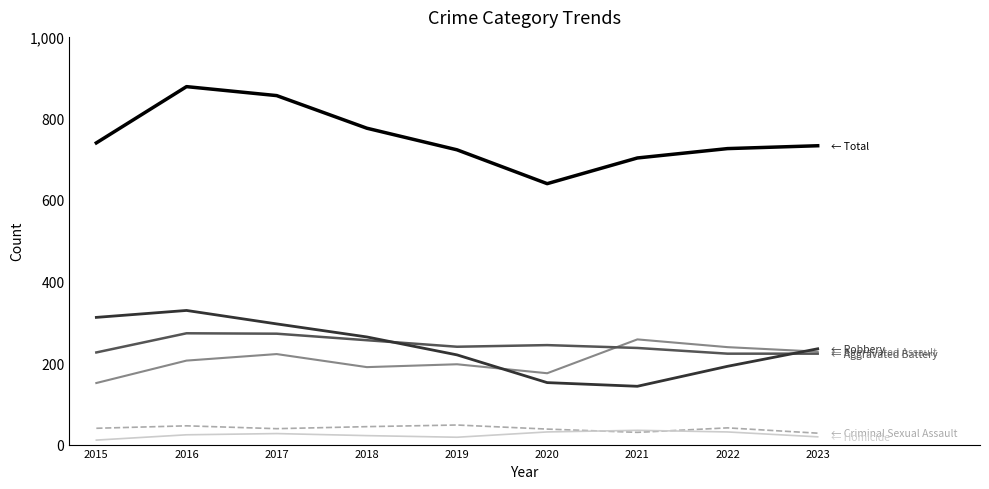

What is the spread (max minus min) of values at 2021?

673